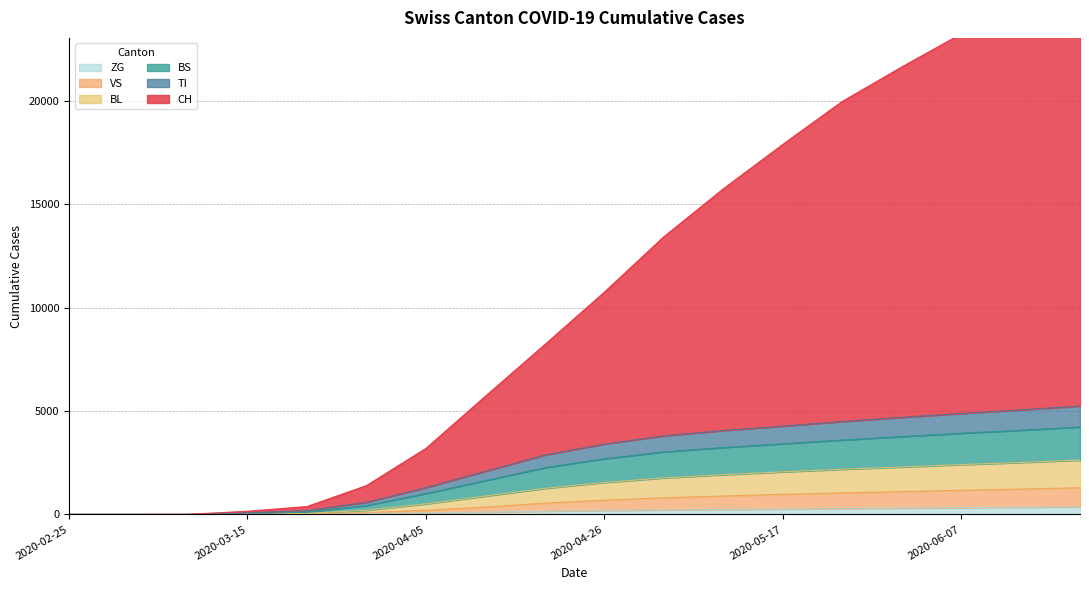

Reading left to right, transcribe all the data shown in this chart.

CH: 0	0	3	151	380	1391	3188	5710	8208	10741	13417	15735	17881	19960	21625	23224	24648	26179
TI: 0	0	0	72	188	585	1295	2084	2868	3401	3797	4054	4268	4488	4689	4879	5052	5239
BS: 0	0	0	11	118	430	1006	1634	2257	2691	3019	3234	3414	3595	3761	3923	4065	4225
BL: 0	0	0	11	45	202	509	885	1256	1544	1763	1919	2055	2180	2292	2407	2508	2623
VS: 0	0	0	6	24	87	199	355	546	689	803	889	970	1040	1102	1167	1223	1288
ZG: 0	0	0	0	5	33	71	110	155	190	215	238	258	280	302	325	345	368